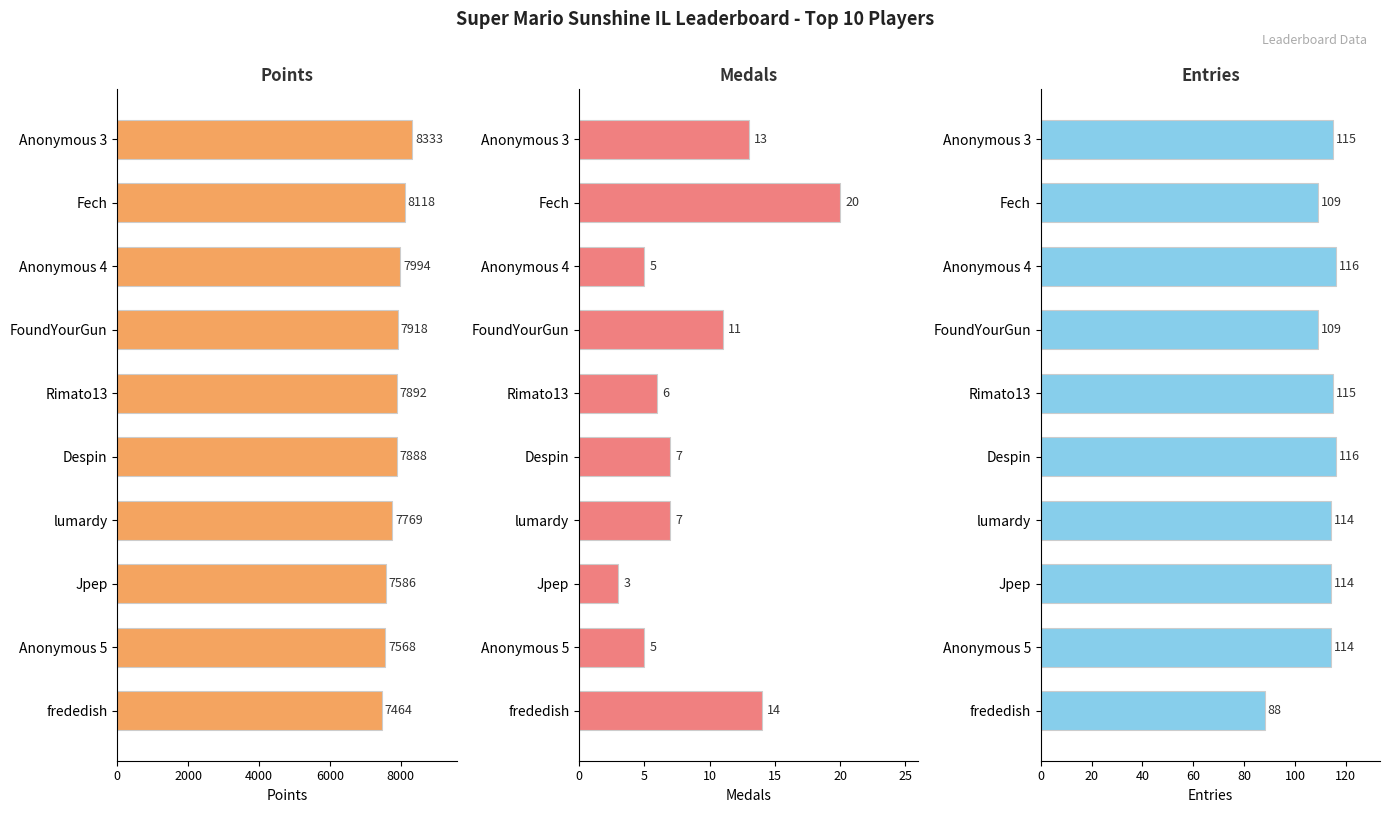

Which series has the largest total across all categories?

Points